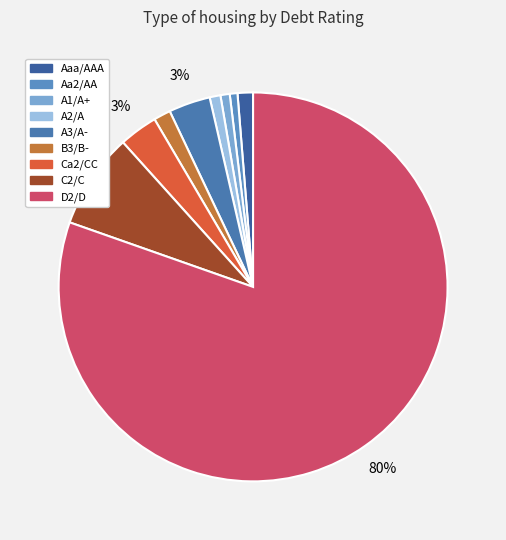

To the nearest percent, what is the combined percentage of A3/A- and C2/C?

11%